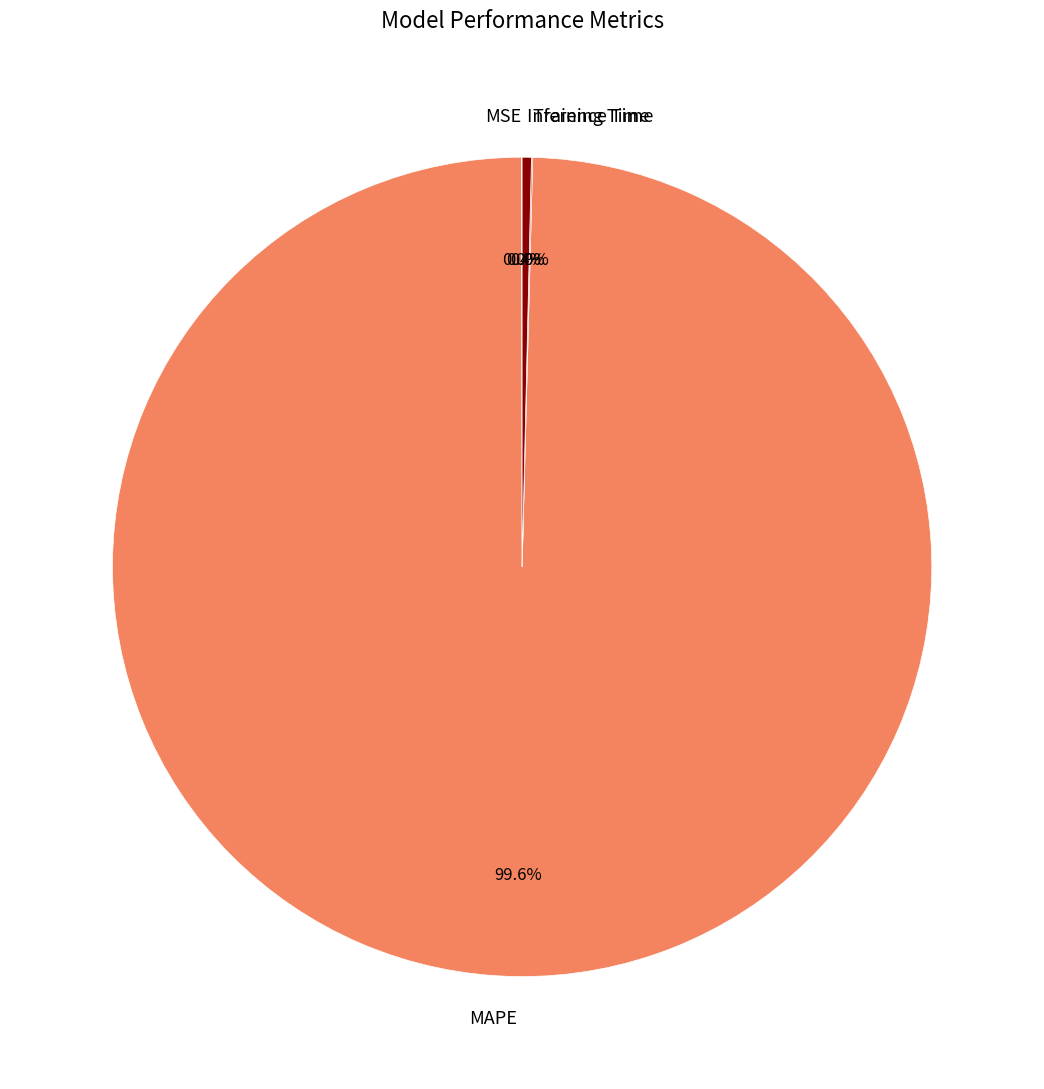

Which has a higher value, MAPE or Inference Time?

MAPE